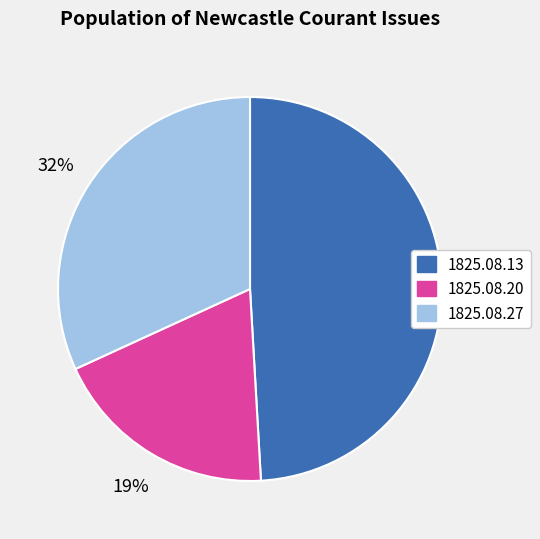

To the nearest percent, what is the difference between the largest and smallest slice percentages?

30%